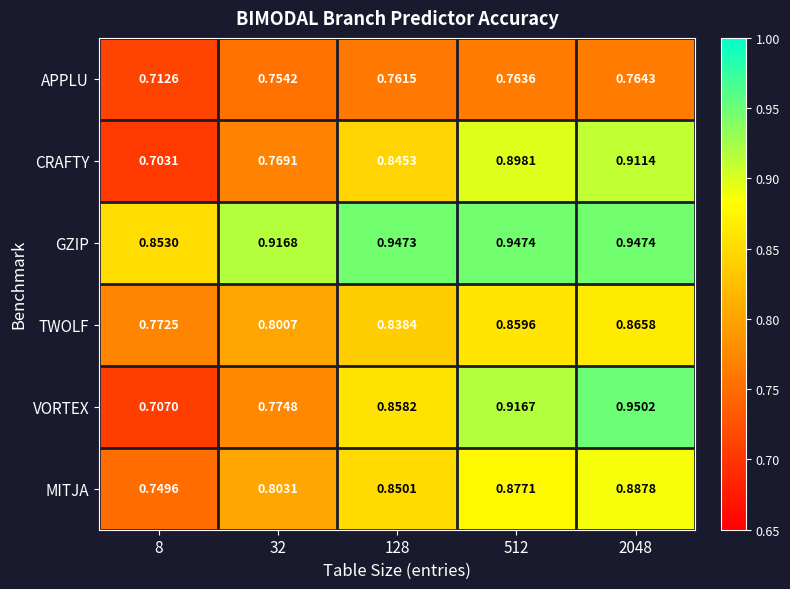

At which category is the sum across all series the highest?

2048